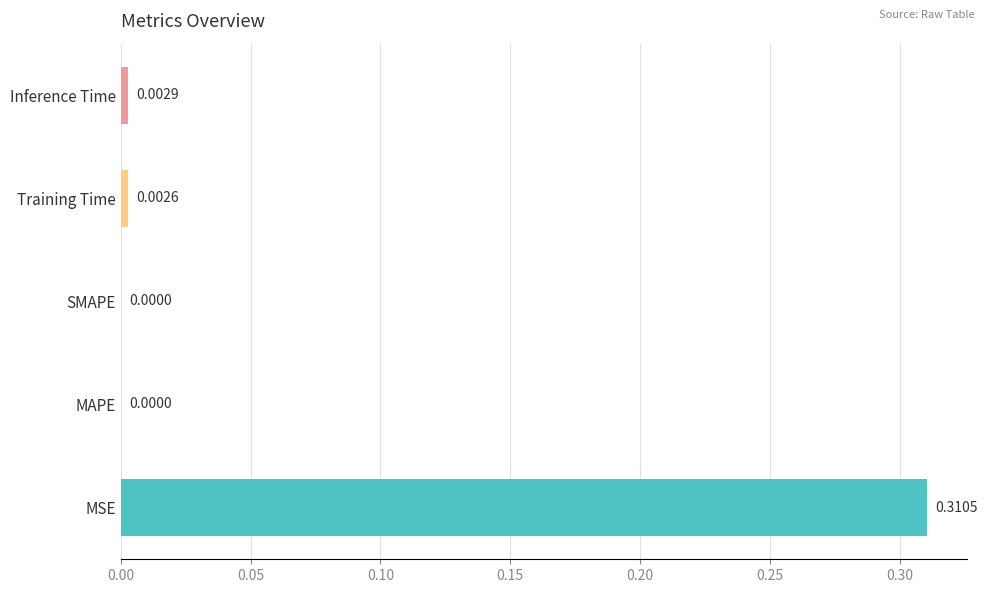

How many data points does each series have?

5